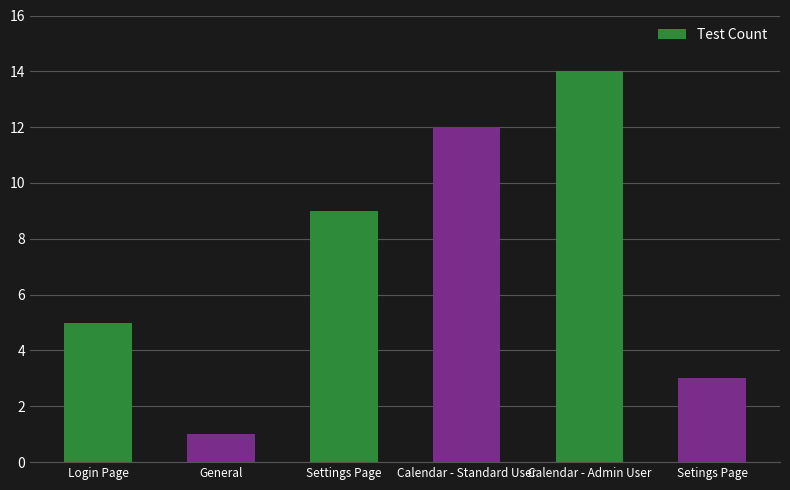

How many bars are there in total?

6